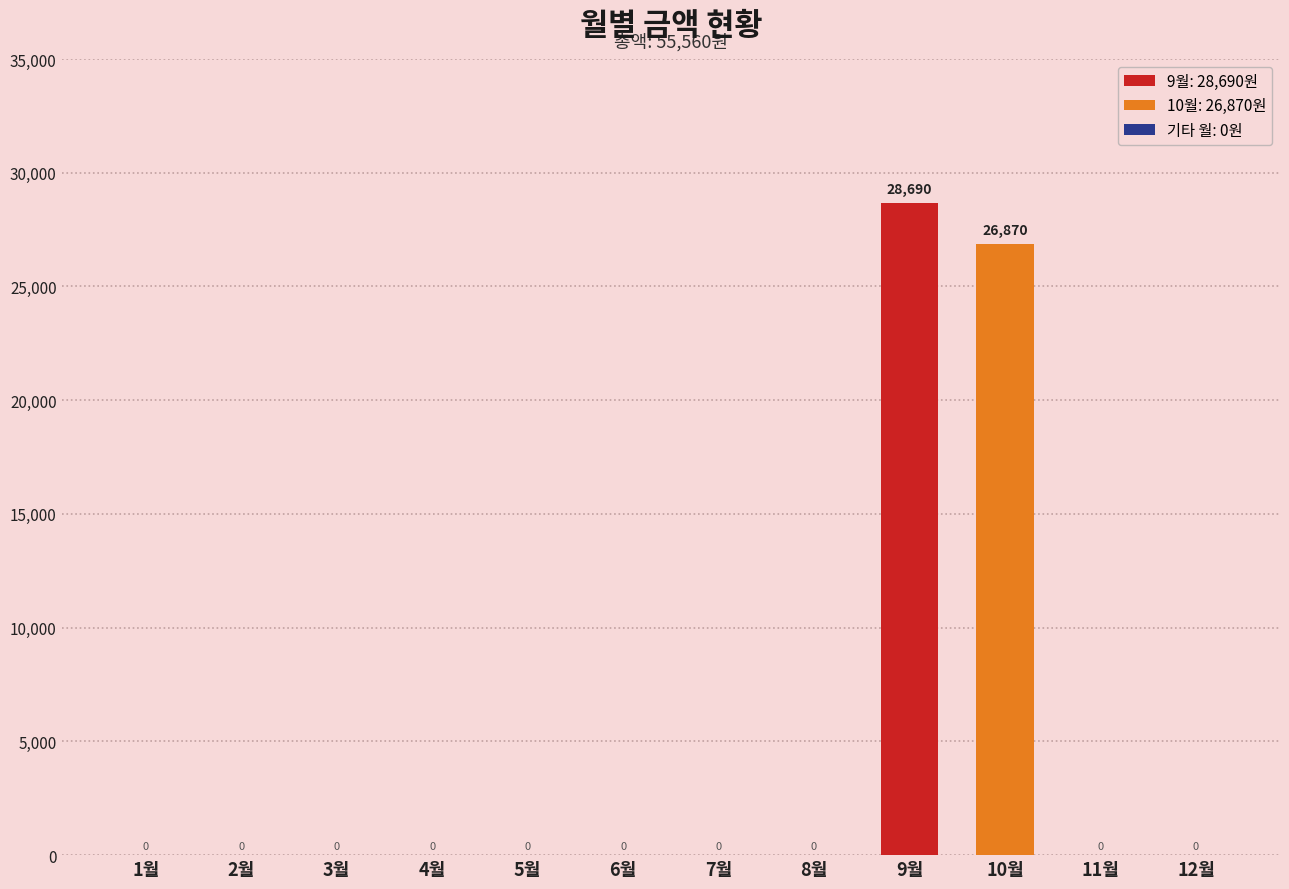

The chart shows a value of 40620 at 10월. True or false?

False